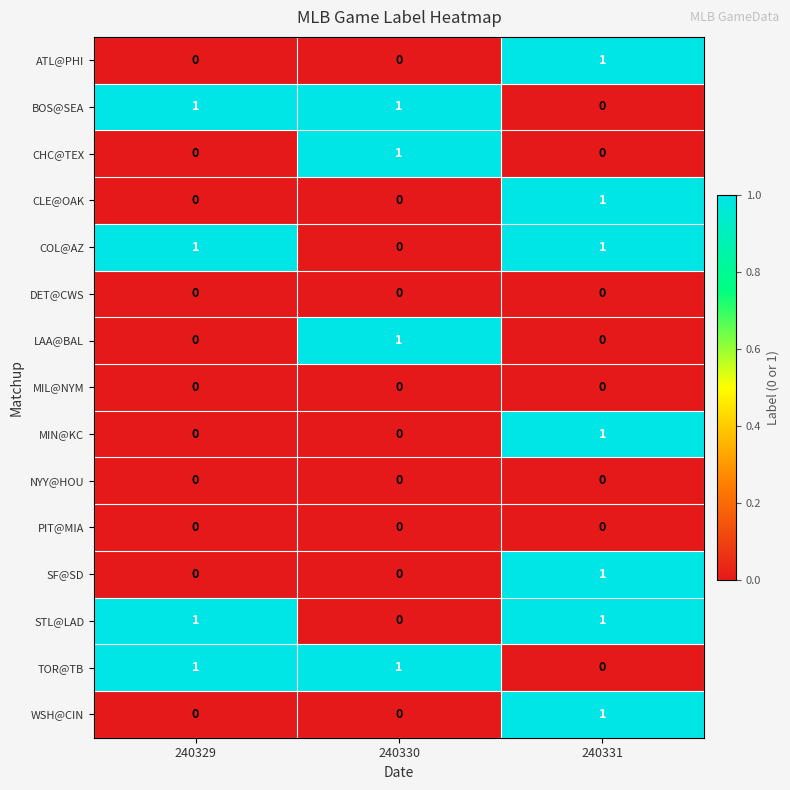

How many TOR@TB values are between 0 and 1?

3